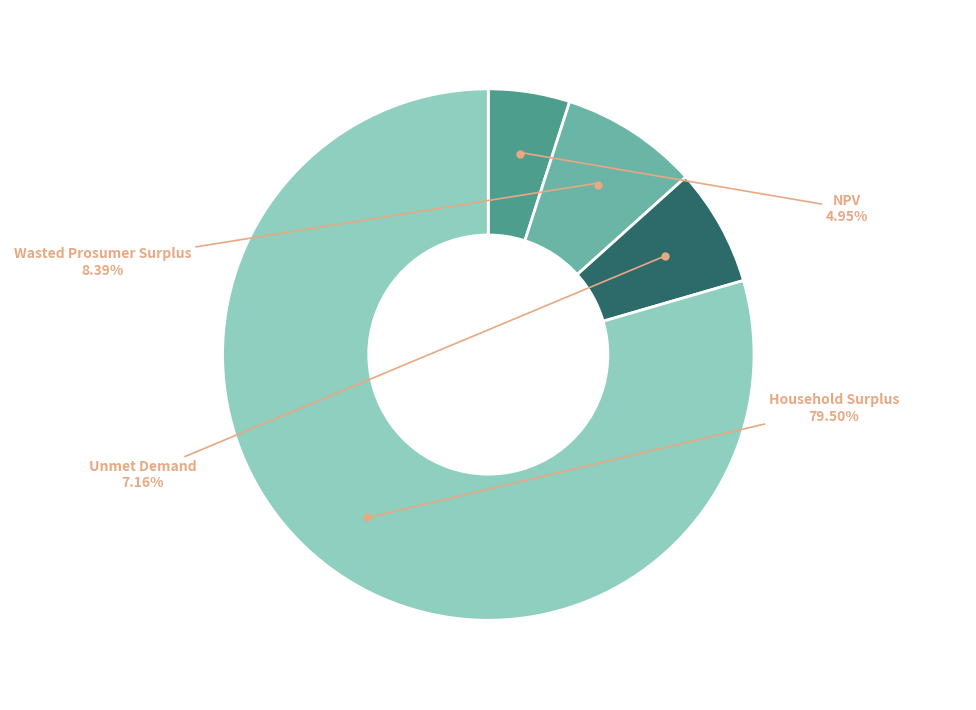

Does any single category account for the majority?

Yes